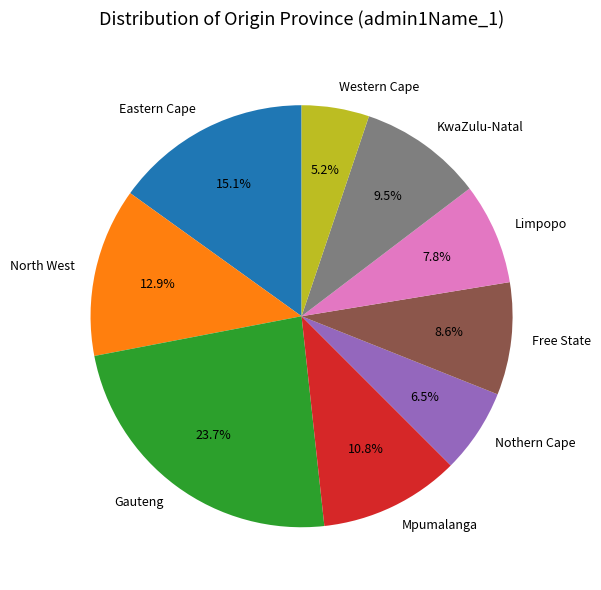

Is there any slice that represents more than half of the pie?

No